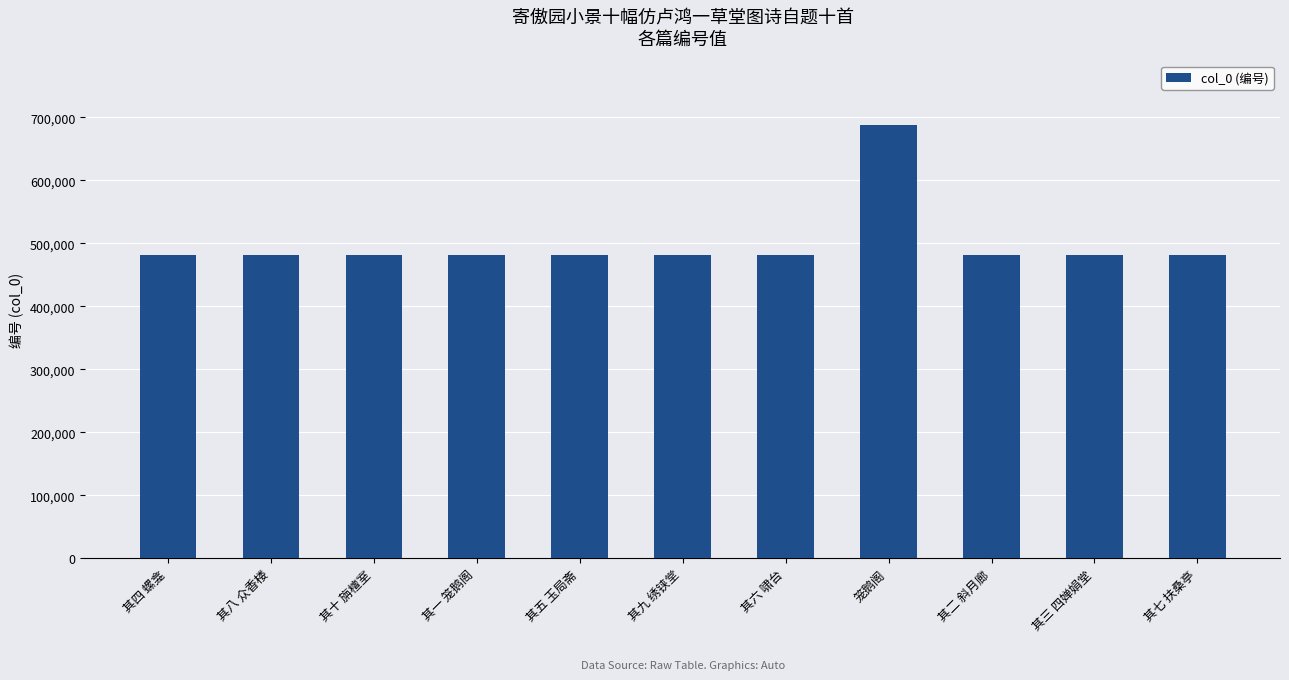

Which label corresponds to the largest value in the chart?

笼鹅阁